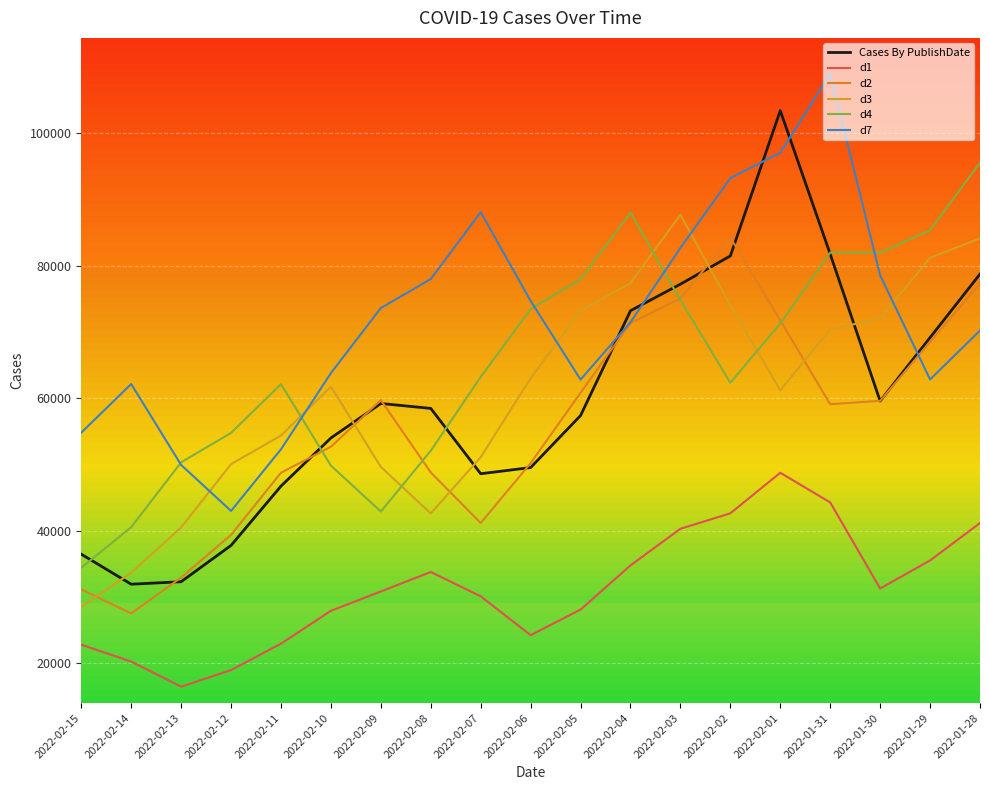

Is it true that d4 equals 125460 at 2022-01-30?

False